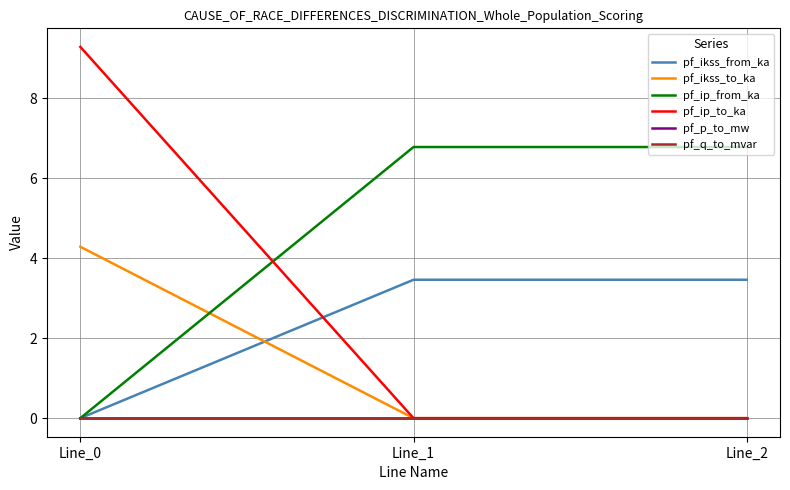

Rank the series by their maximum value, from lowest to highest.

pf_q_to_mvar, pf_p_to_mw, pf_ikss_from_ka, pf_ikss_to_ka, pf_ip_from_ka, pf_ip_to_ka